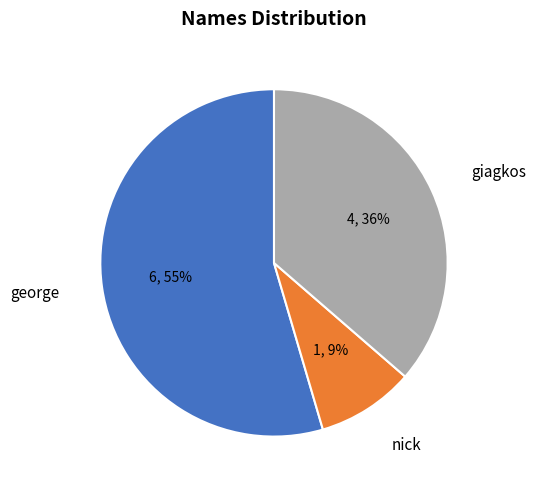

To the nearest percent, what percentage of the pie is george?

55%